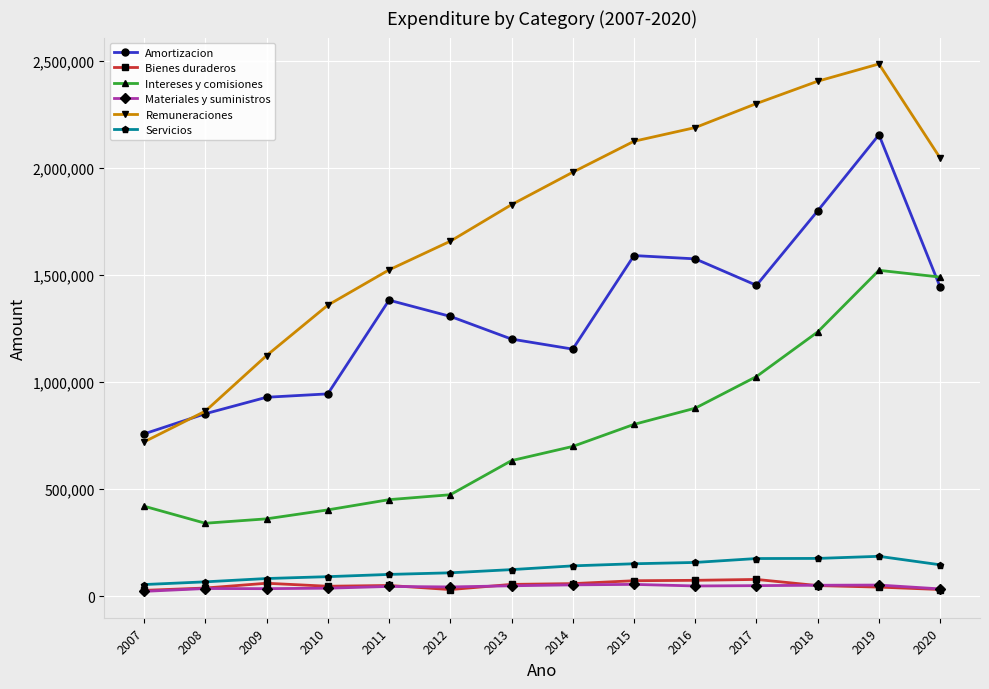

What is the maximum value shown in the chart?

2485747